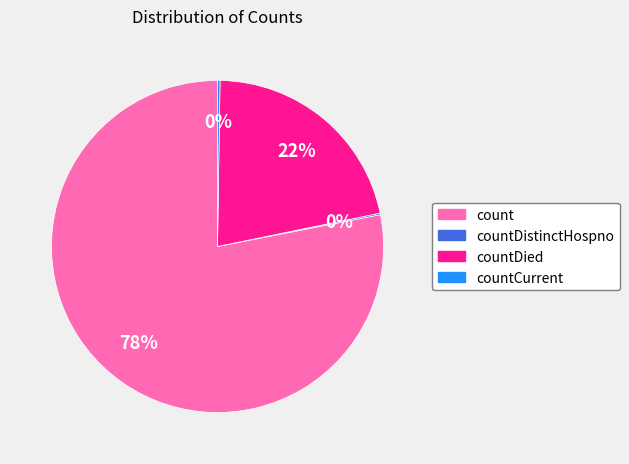

What is the majority slice?

count